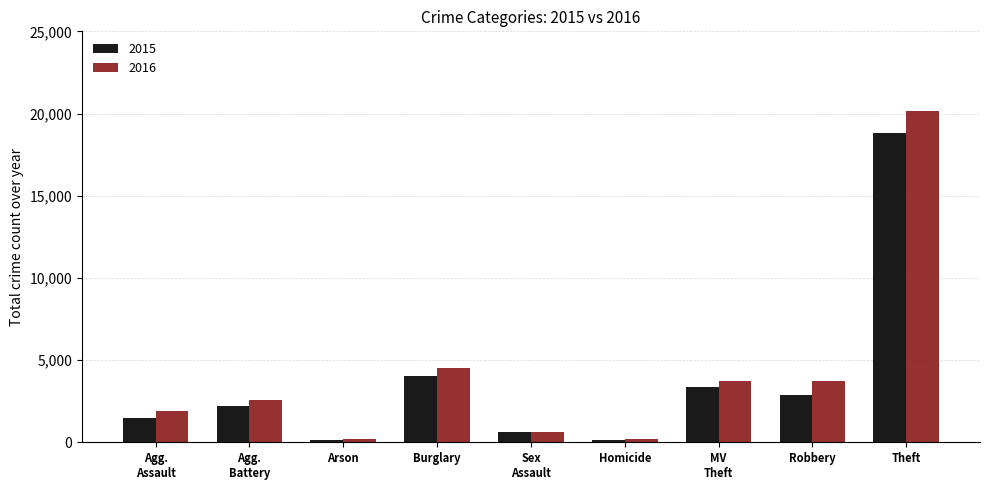

The value of 2016 at Arson is 177. True or false?

True